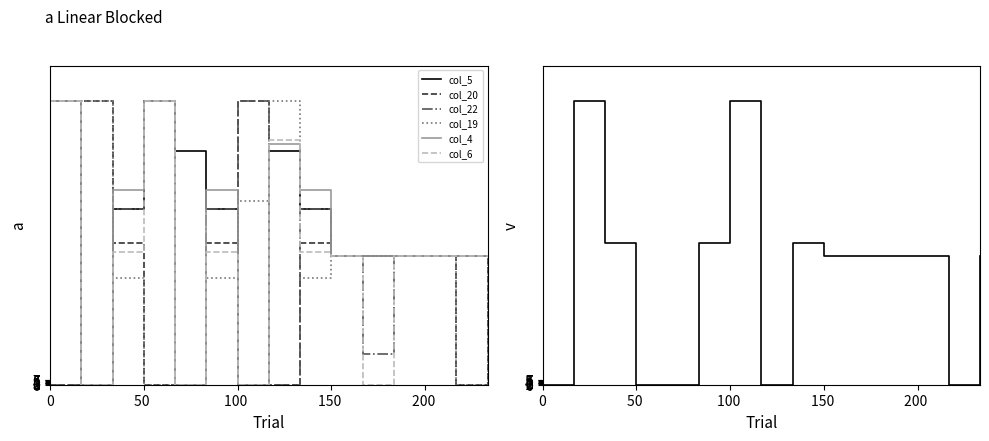

Read the col_4 value at 11.

182.0